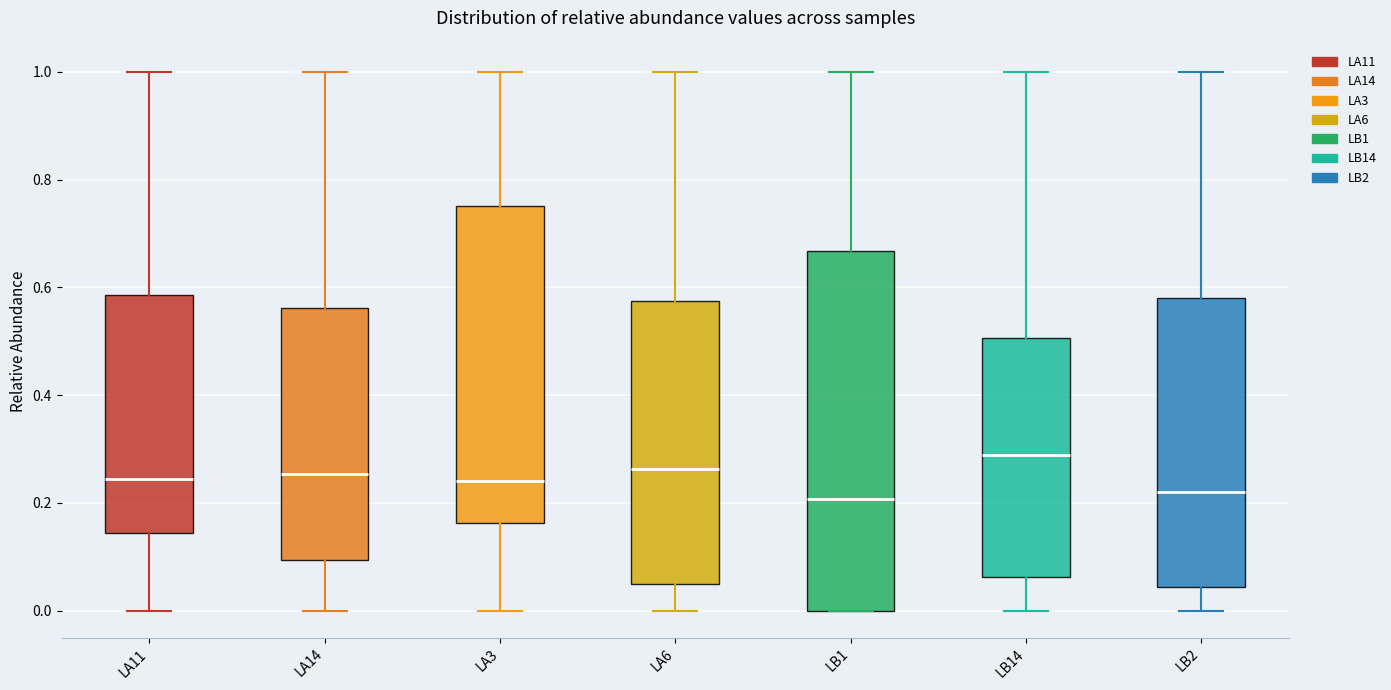

Reading left to right, read every box against the y-axis: the position of its median line, the range the box covers, and the ends of its whiskers. The values are not printed on the chart, so give them approximately, as read against the axis.

LA11: median 0.24, box 0.14 to 0.58, whiskers 0.00 to 1.00
LA14: median 0.26, box 0.10 to 0.56, whiskers 0.00 to 1.00
LA3: median 0.24, box 0.16 to 0.76, whiskers 0.00 to 1.00
LA6: median 0.26, box 0.04 to 0.58, whiskers 0.00 to 1.00
LB1: median 0.20, box 0.00 to 0.66, whiskers 0.00 to 1.00
LB14: median 0.28, box 0.06 to 0.50, whiskers 0.00 to 1.00
LB2: median 0.22, box 0.04 to 0.58, whiskers 0.00 to 1.00